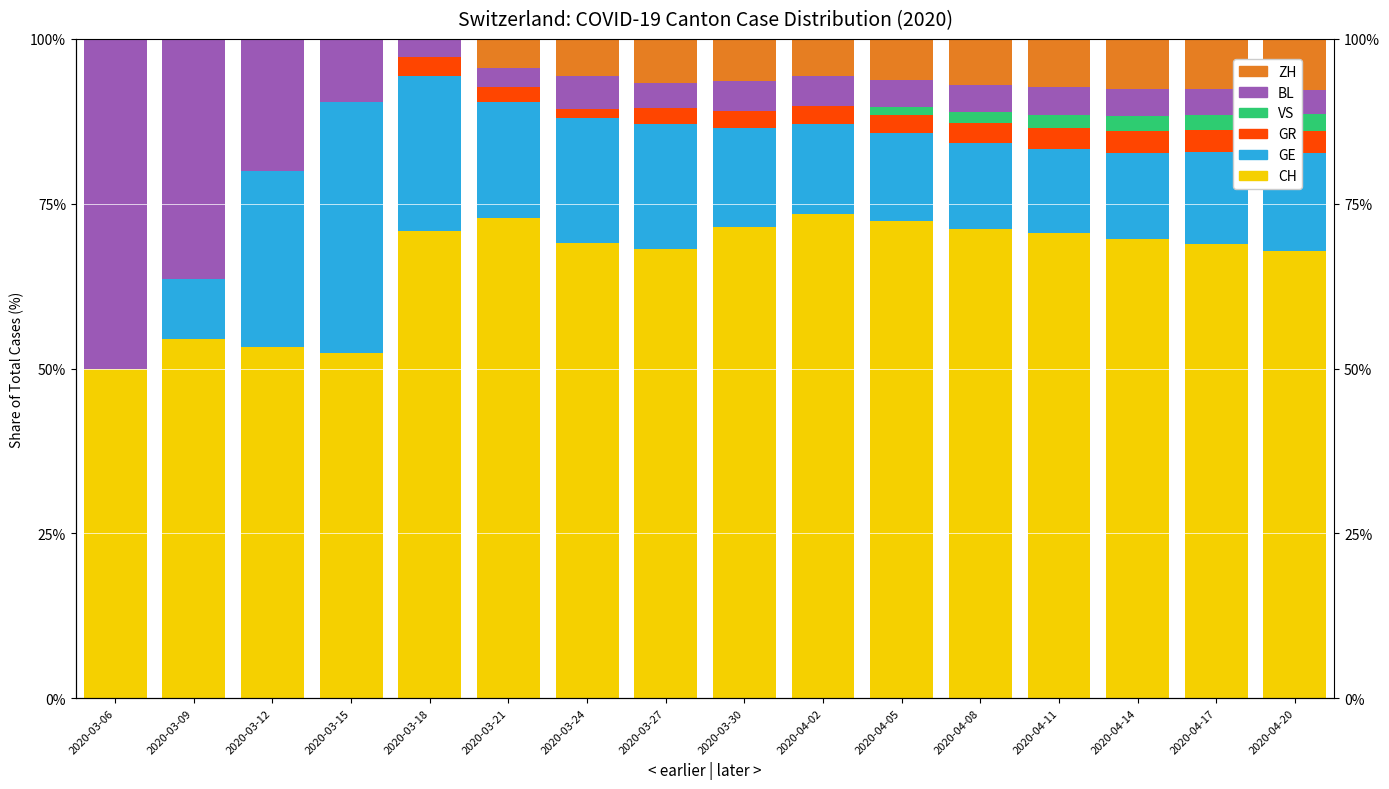

At 2020-03-15, list the series in order from largest to smallest.

CH, GE, BL, GR, VS, ZH